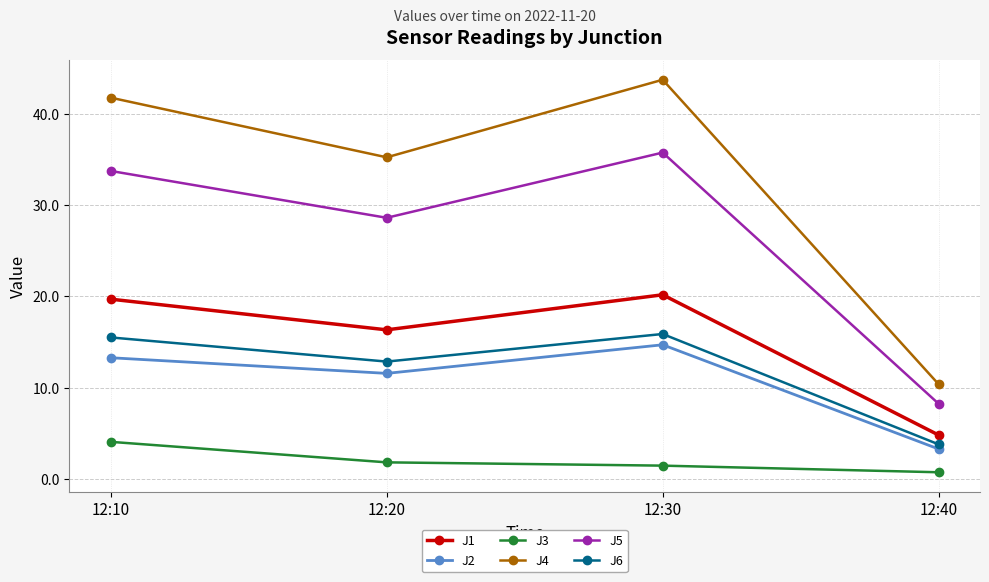

What is the sum of all J2 values?

42.8